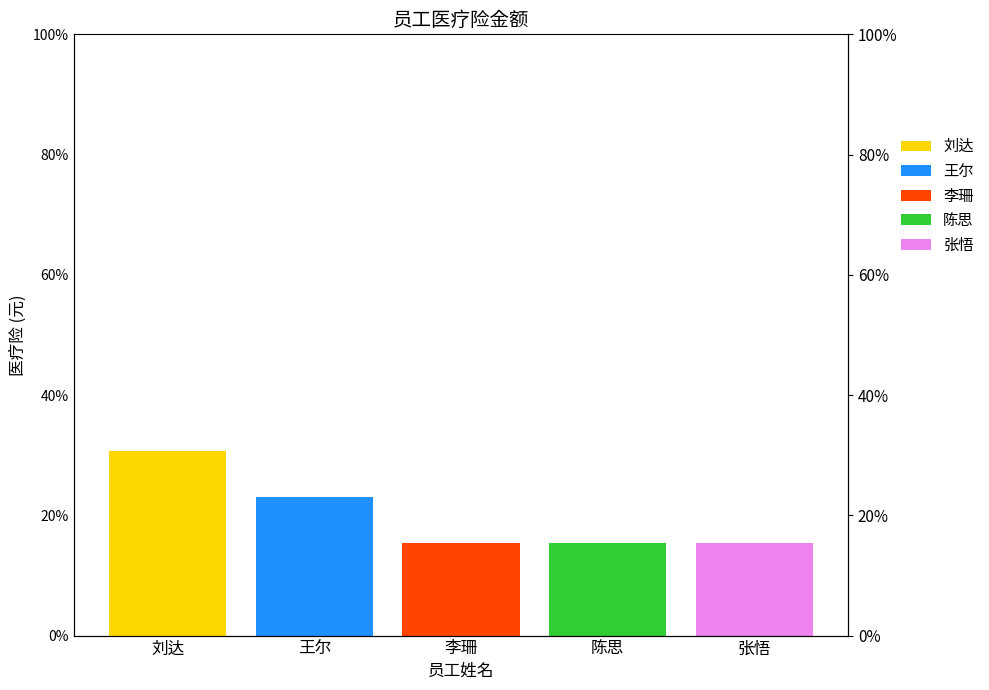

What is the difference between the 张悟 values at 陈思 and 张悟?

0.2